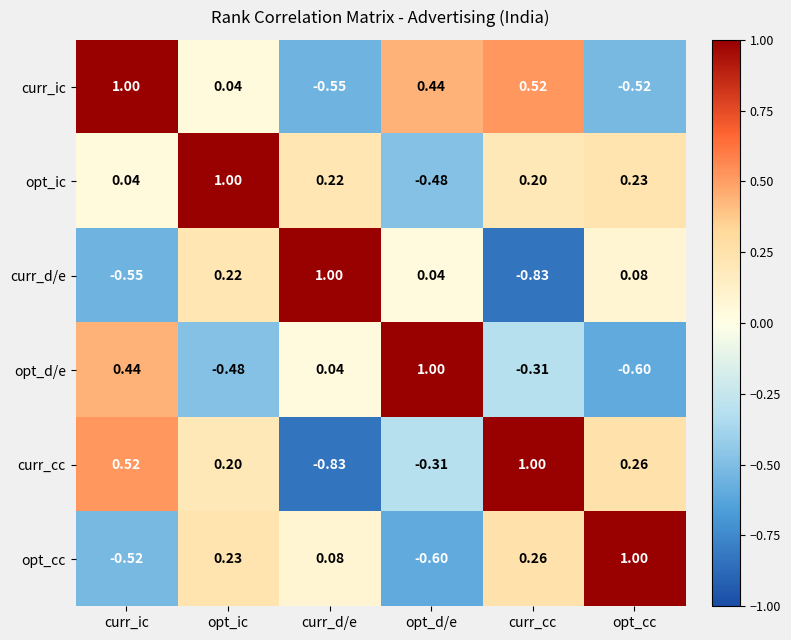

At which label does curr_d/e reach its minimum?

curr_cc